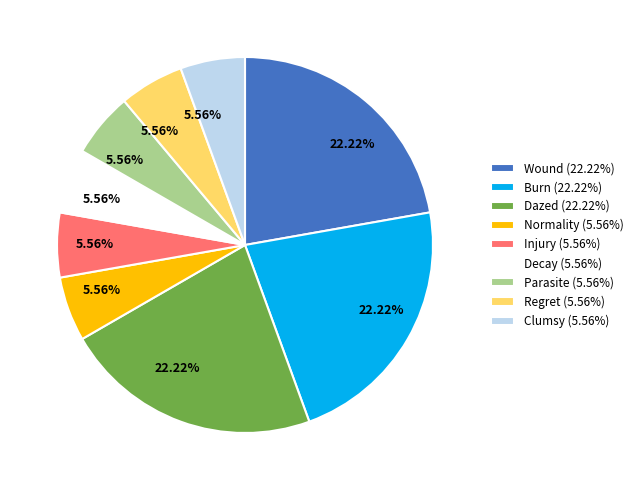

Between Wound (22.22%) and Normality (5.56%), which is larger?

Wound (22.22%)